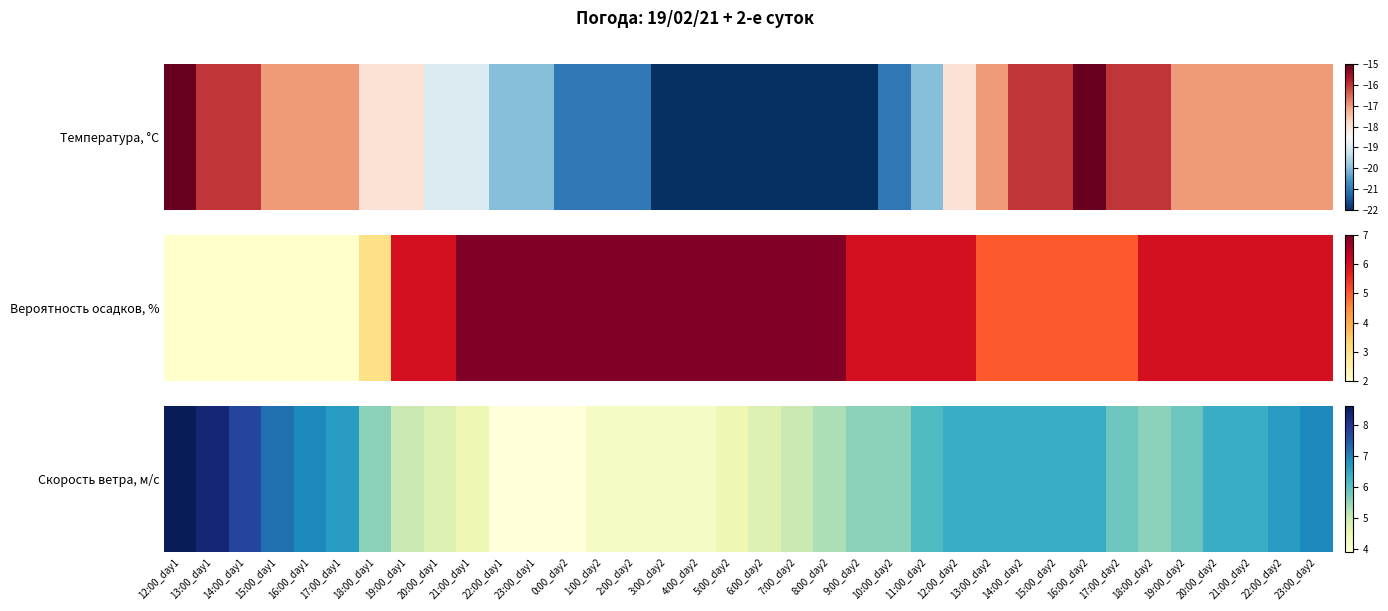

Which label corresponds to the smallest value in the chart?

22:00_day1